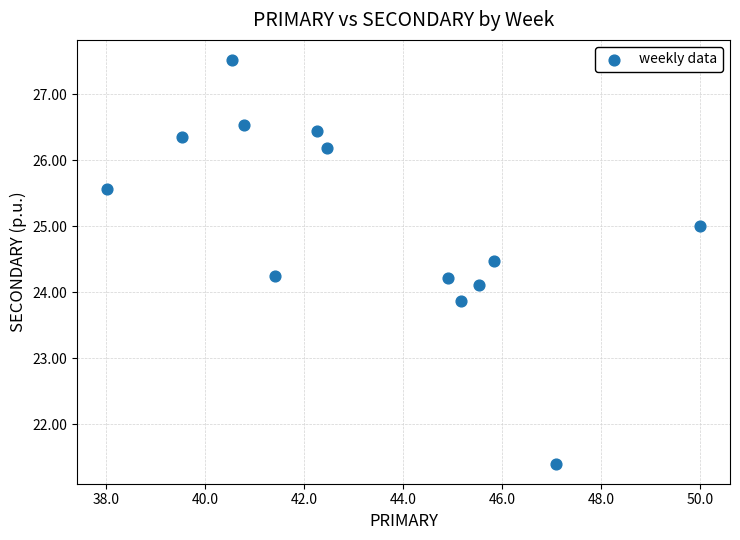

What is the range of X values (max minus min)?

12.0